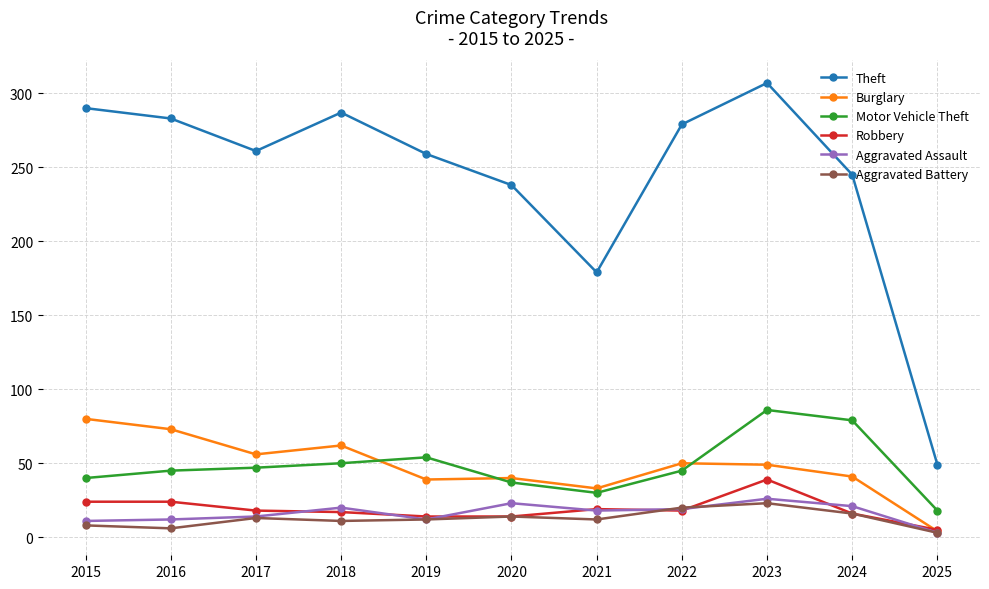

True or false: Theft and Robbery cross at least once.

False